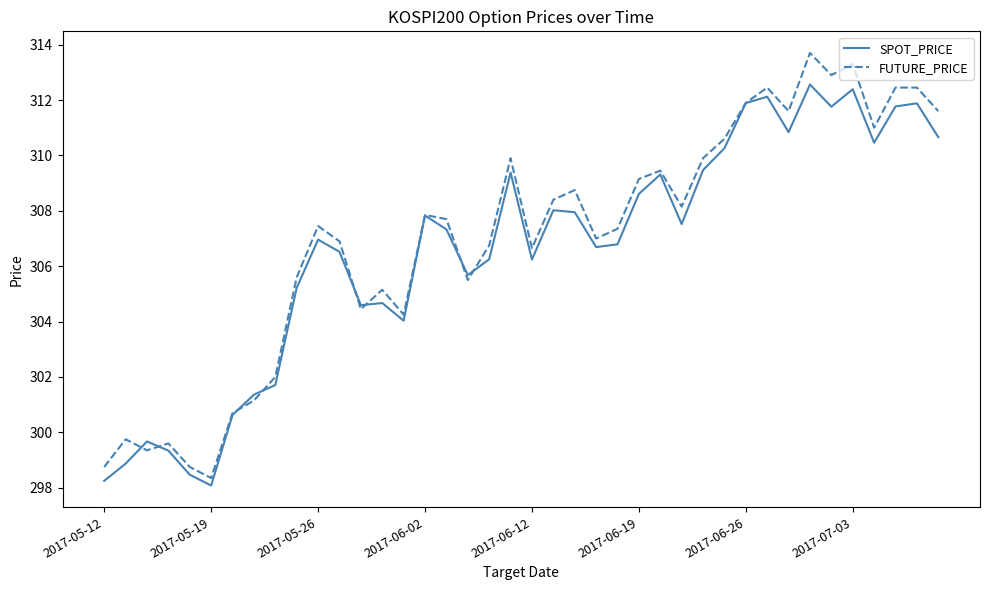

What is the minimum value for FUTURE_PRICE?

298.4